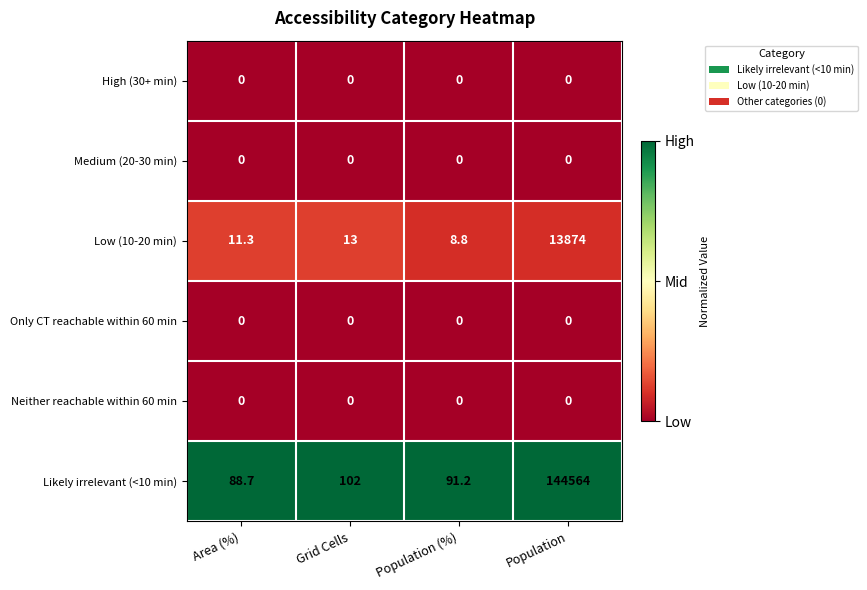

Count the number of categories in the chart.

4